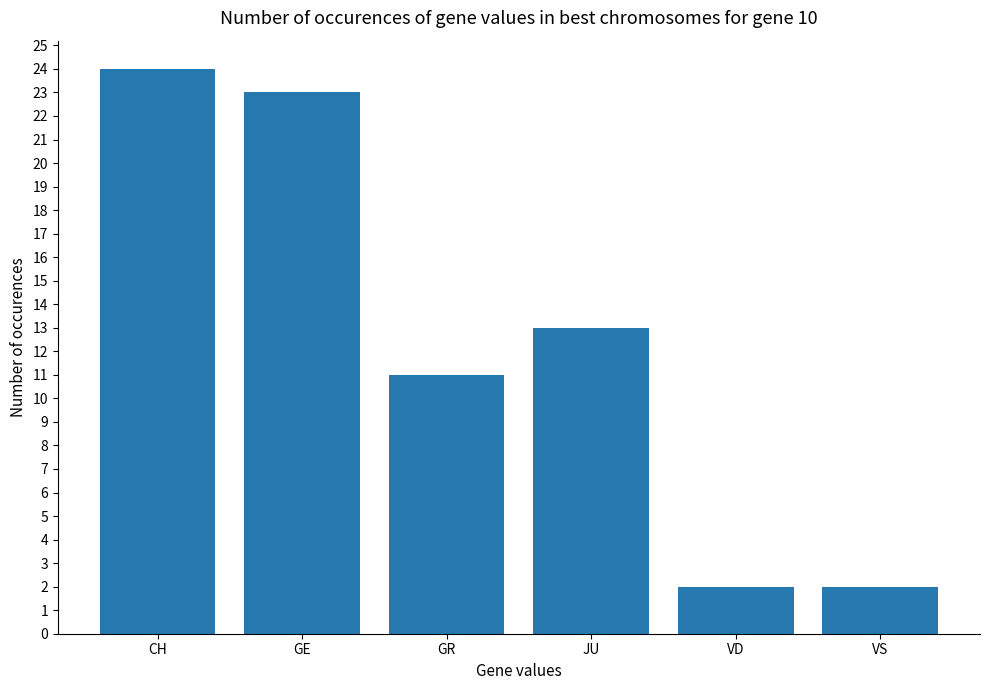

What is the difference between the values at VD and CH?

22